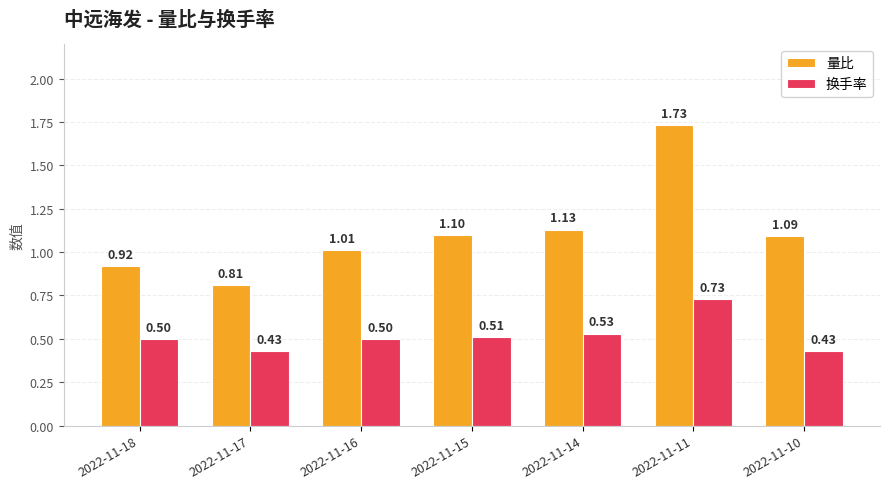

Rank the series at 2022-11-11 from lowest to highest value.

换手率, 量比